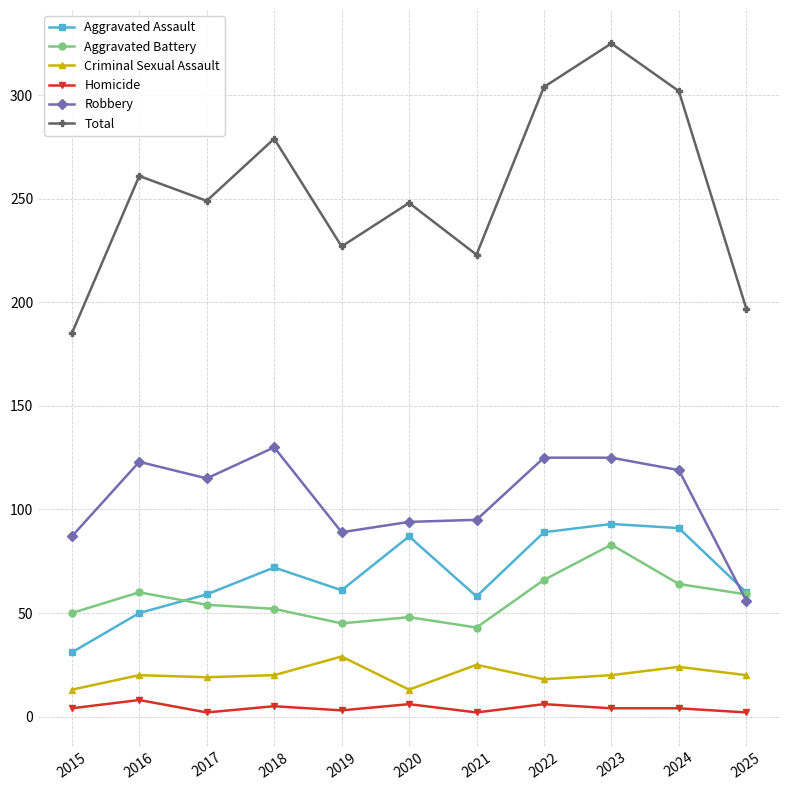

Is it true that Robbery equals 22 at 2025?

False